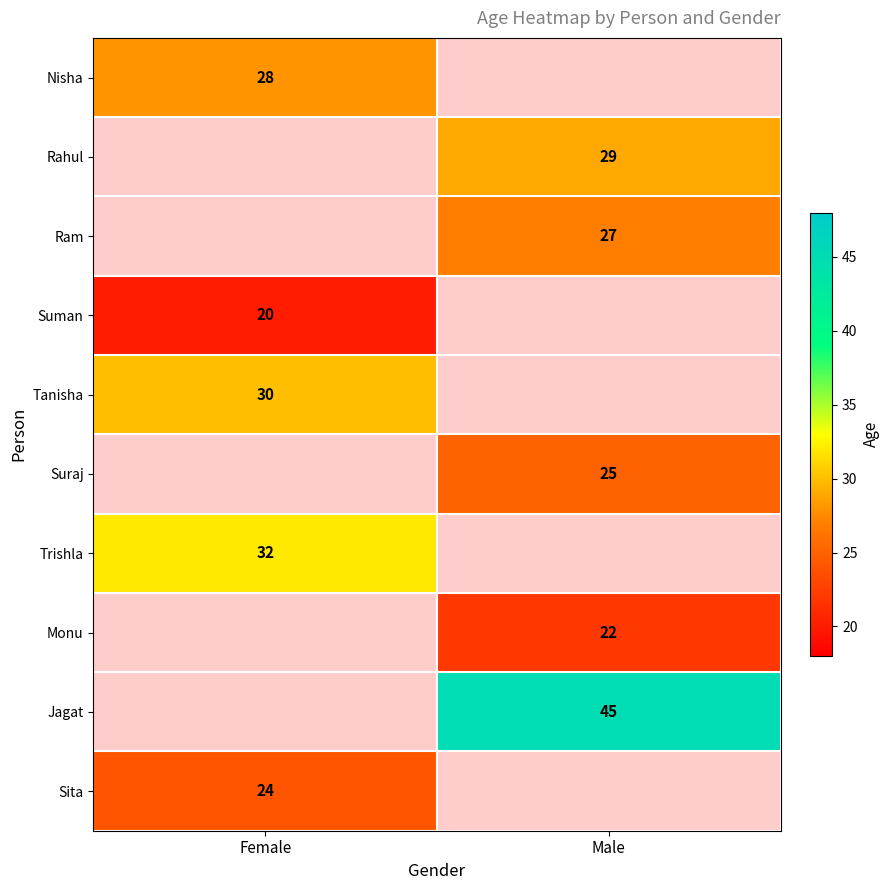

The value of Suman at Female is 20. True or false?

True